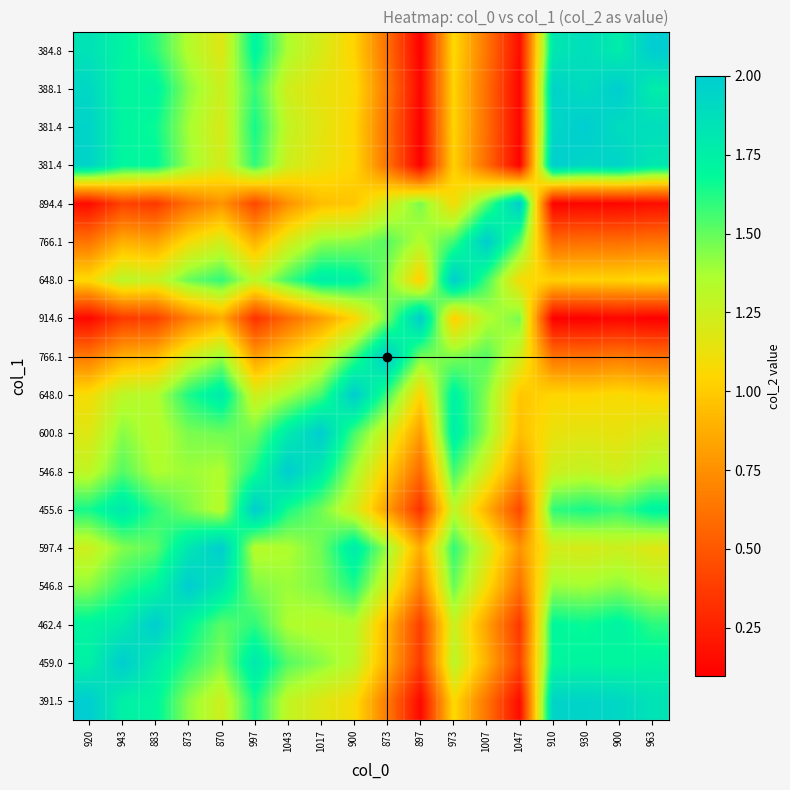

Between 897 and 1007, which is larger?

1007